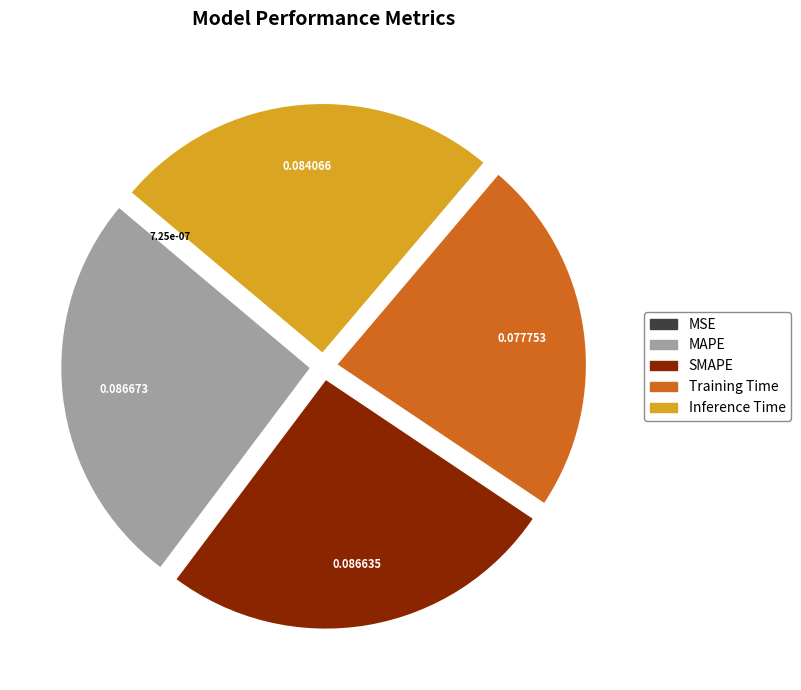

Is there a majority slice in this chart?

No